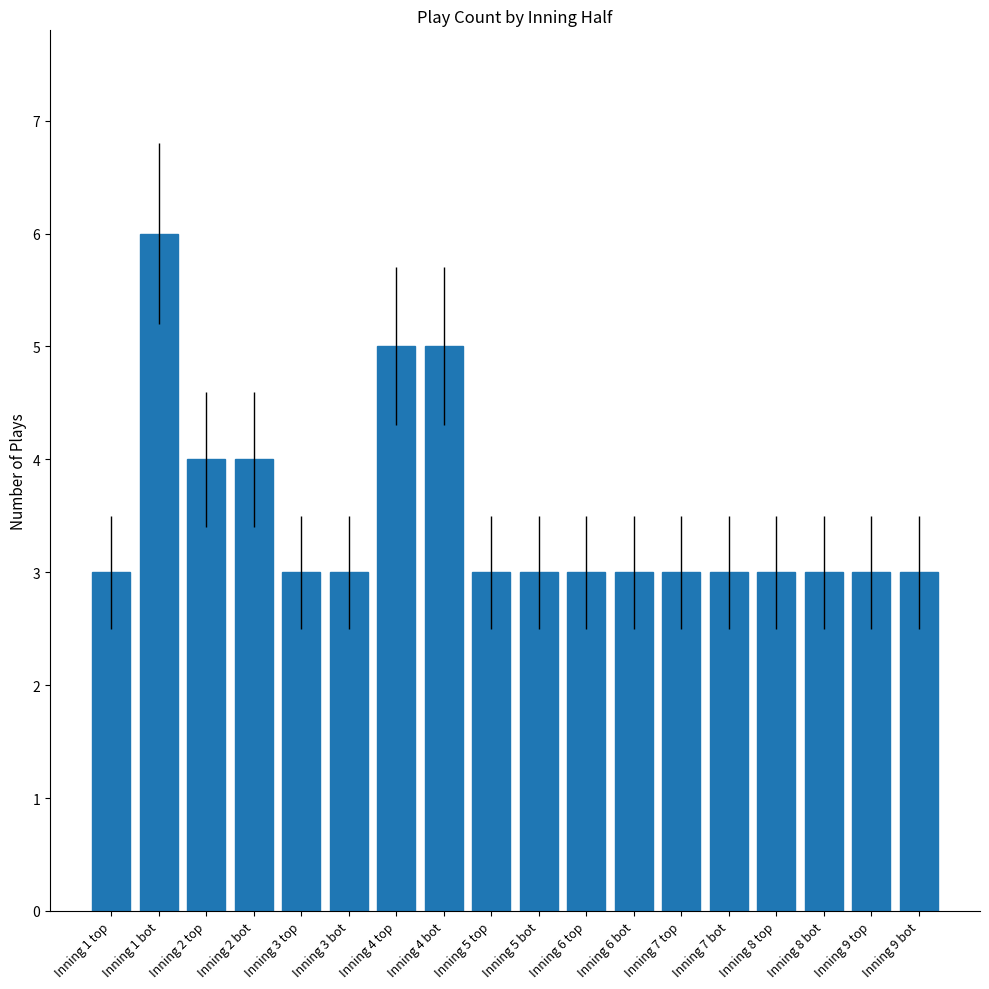

Reading right to left, transcribe all the data shown in this chart.

Inning 9 bot=3	Inning 9 top=3	Inning 8 bot=3	Inning 8 top=3	Inning 7 bot=3	Inning 7 top=3	Inning 6 bot=3	Inning 6 top=3	Inning 5 bot=3	Inning 5 top=3	Inning 4 bot=5	Inning 4 top=5	Inning 3 bot=3	Inning 3 top=3	Inning 2 bot=4	Inning 2 top=4	Inning 1 bot=6	Inning 1 top=3